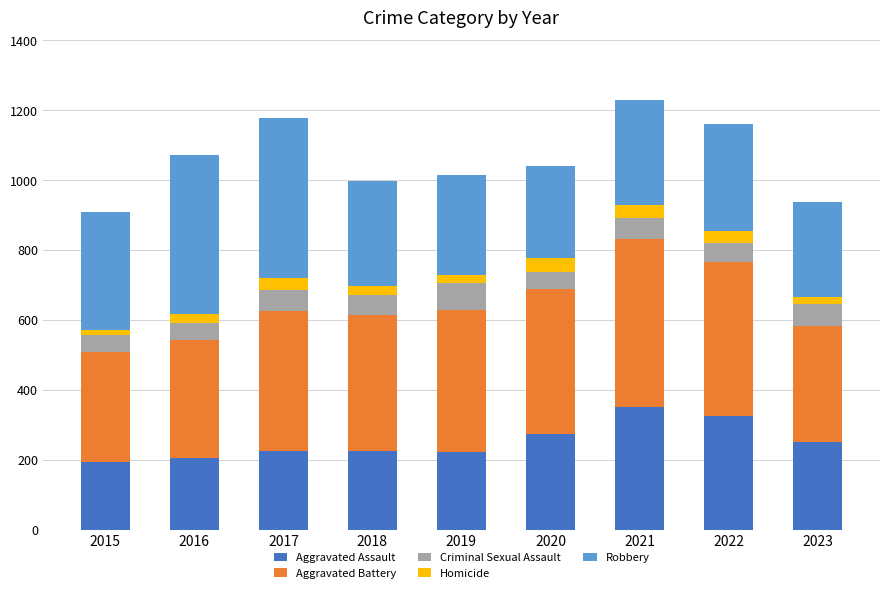

What is the minimum value for Aggravated Assault?

194